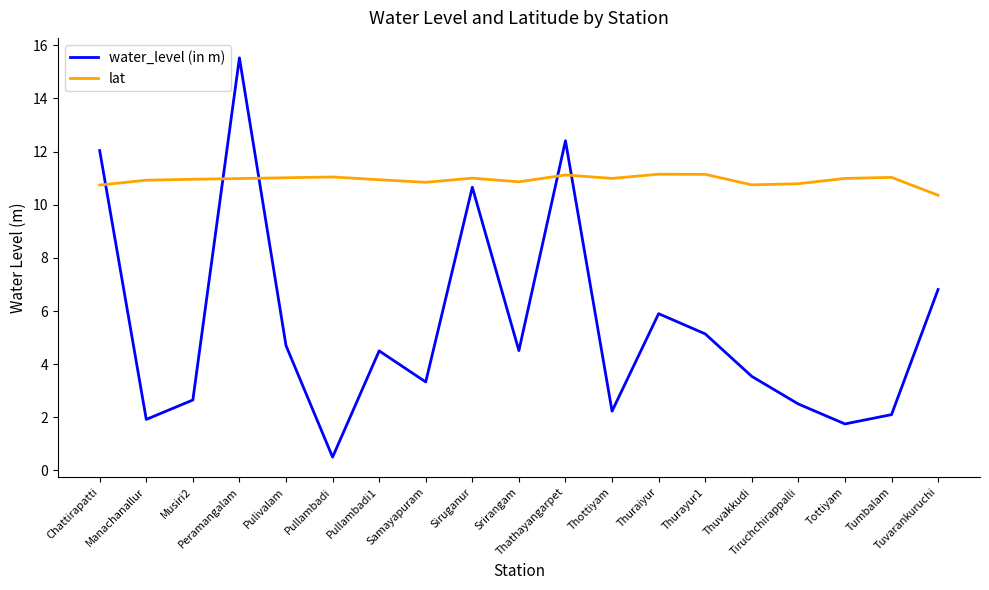

What is the difference between the maximum and minimum values in the lat series?

0.8